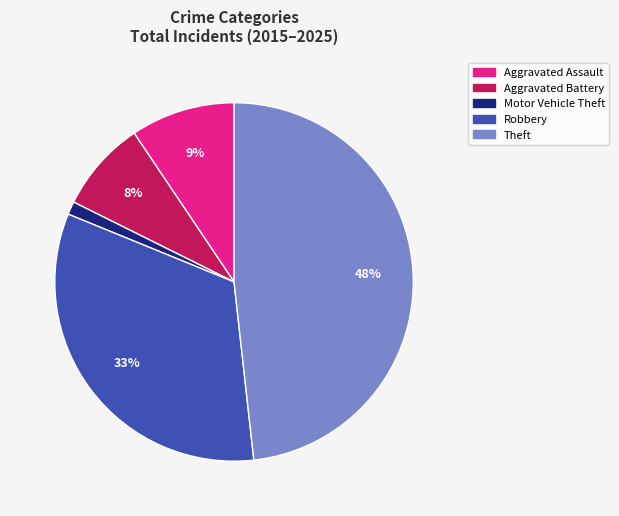

What is the largest slice in the pie chart?

Theft